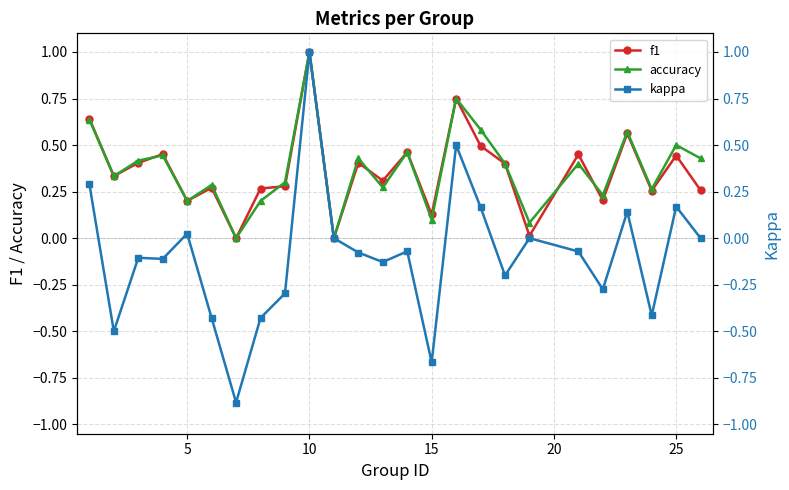

What is the highest value of the f1 series?

1.0